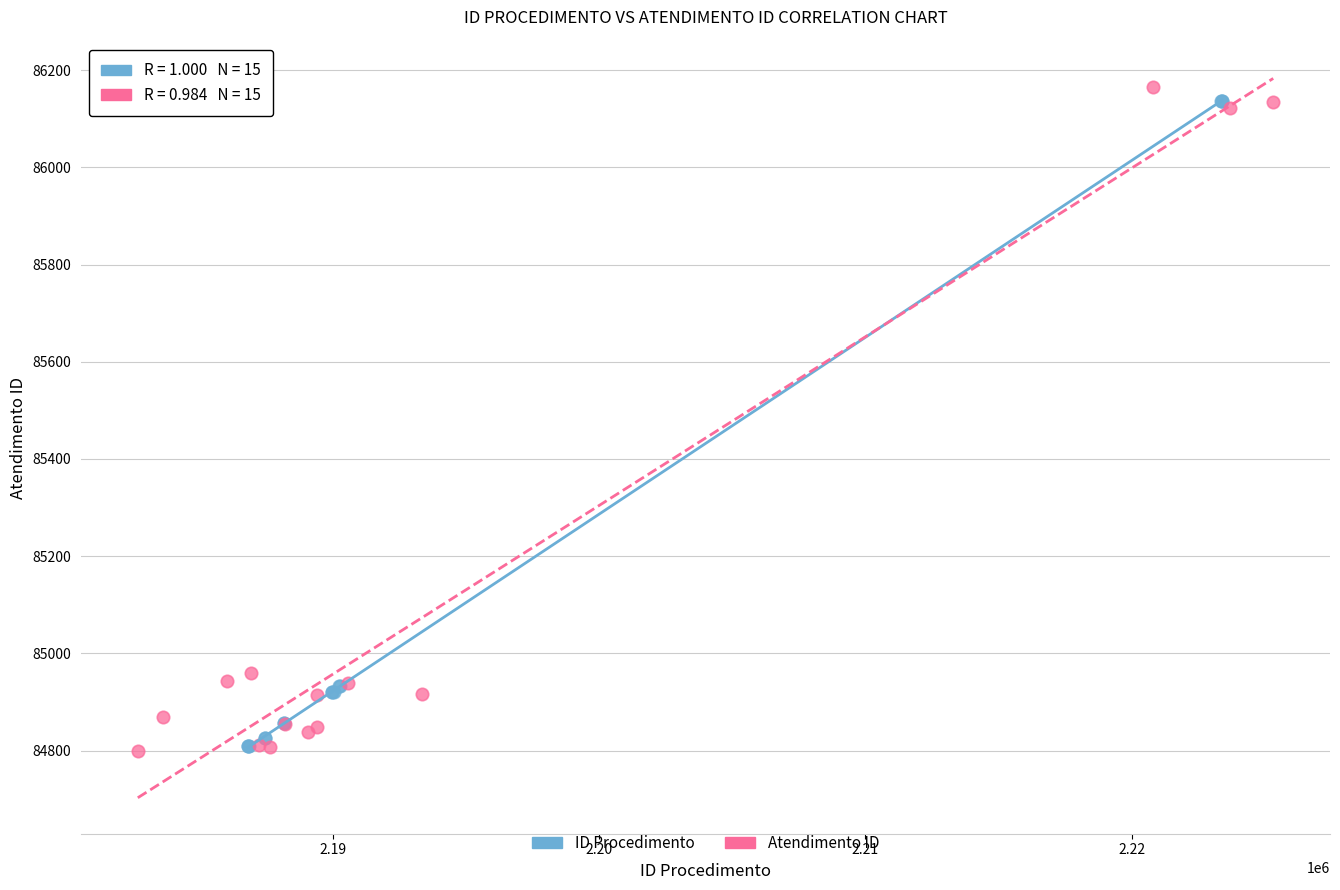

Which series reaches the maximum Y coordinate?

Atendimento ID